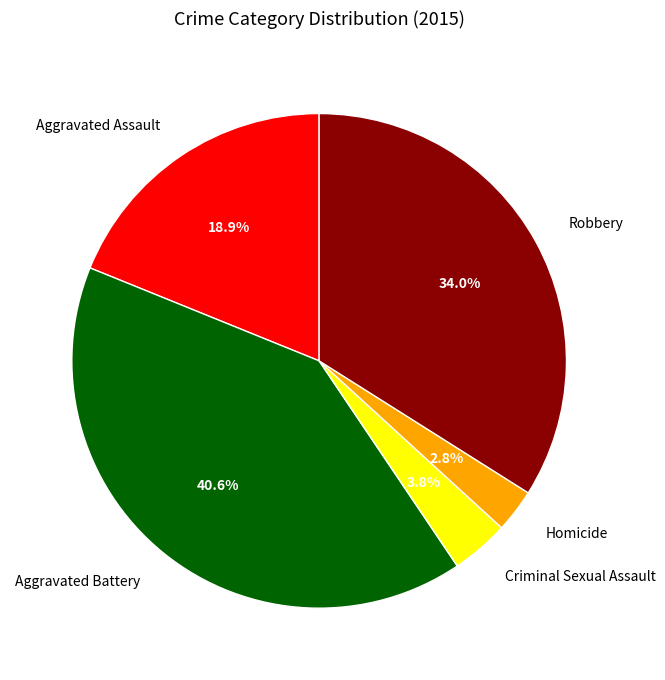

Which slice is the largest?

Aggravated Battery